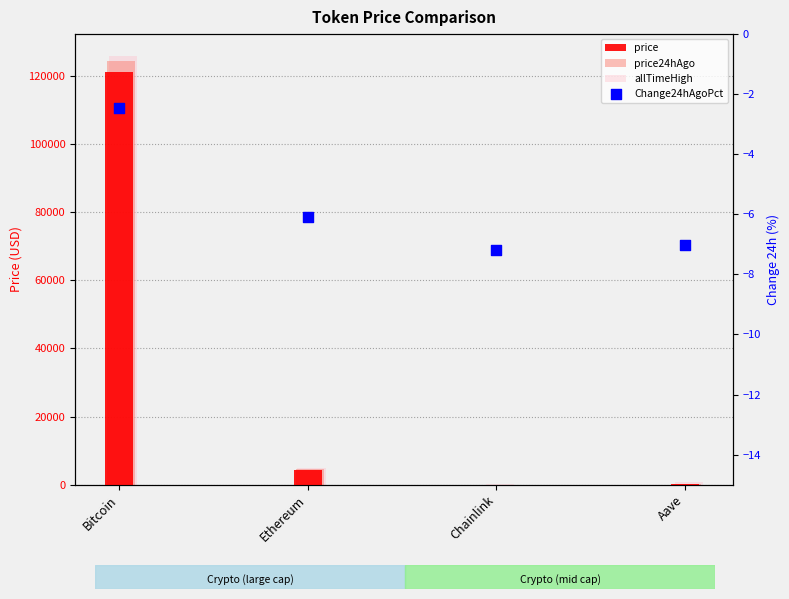

Is the value of price at Aave greater than the value of price24hAgo at Chainlink?

Yes